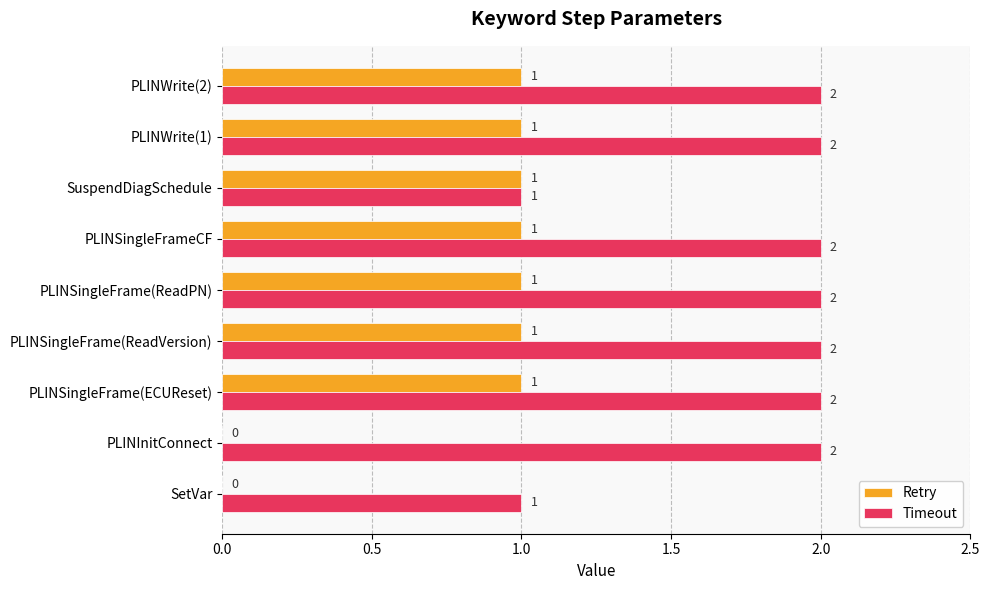

The value of Timeout at SuspendDiagSchedule is 2. True or false?

False